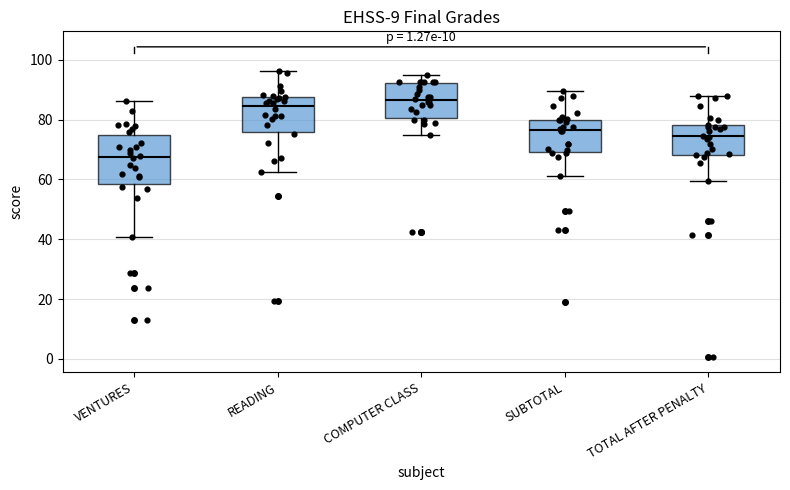

Which box has the lowest median line?

VENTURES